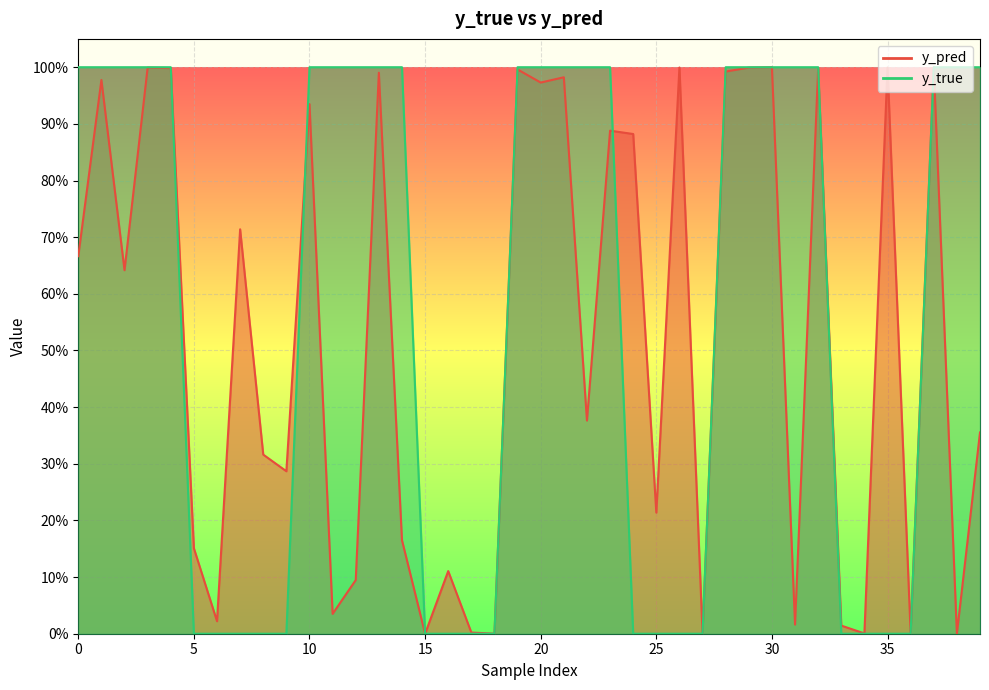

Which series ends up on top after the final intersection of y_true and y_pred?

y_true